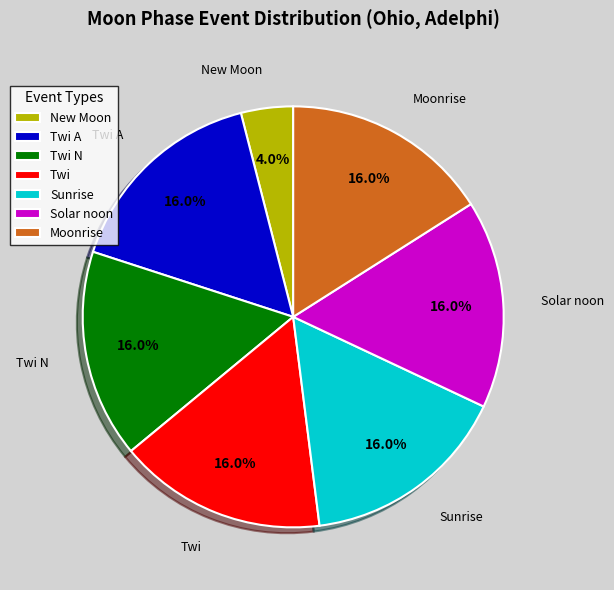

The Moonrise slice represents 1% of the pie. True or false?

False